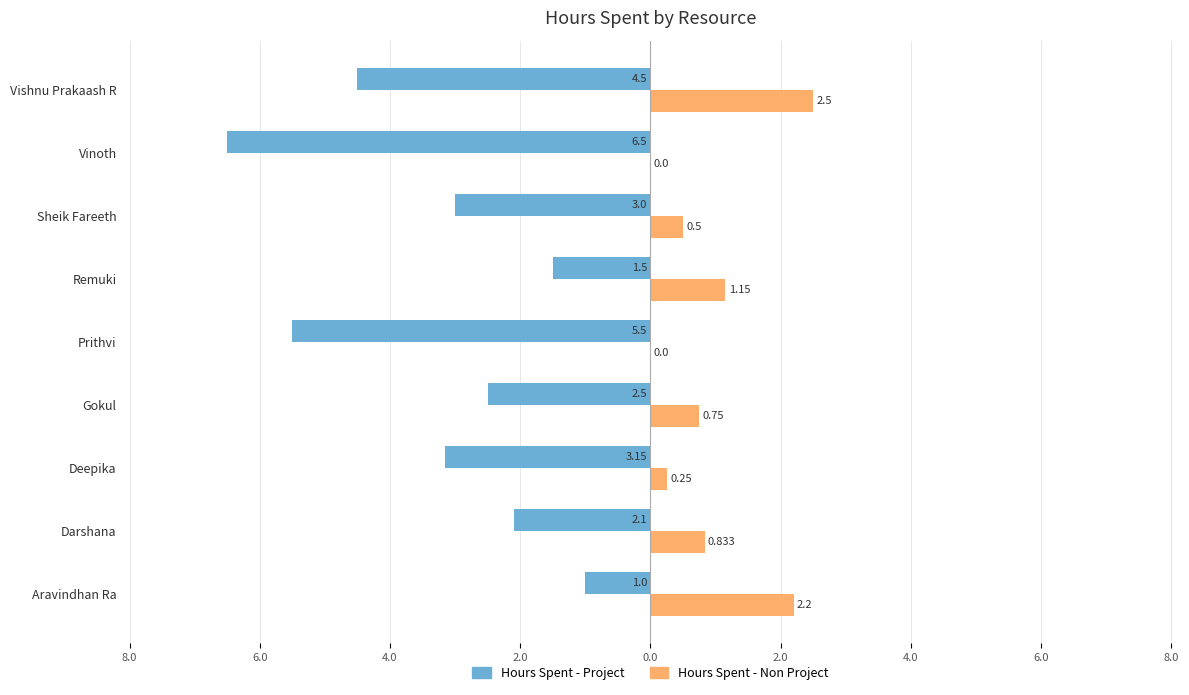

What are all the series names shown in the legend?

Hours Spent - Project, Hours Spent - Non Project